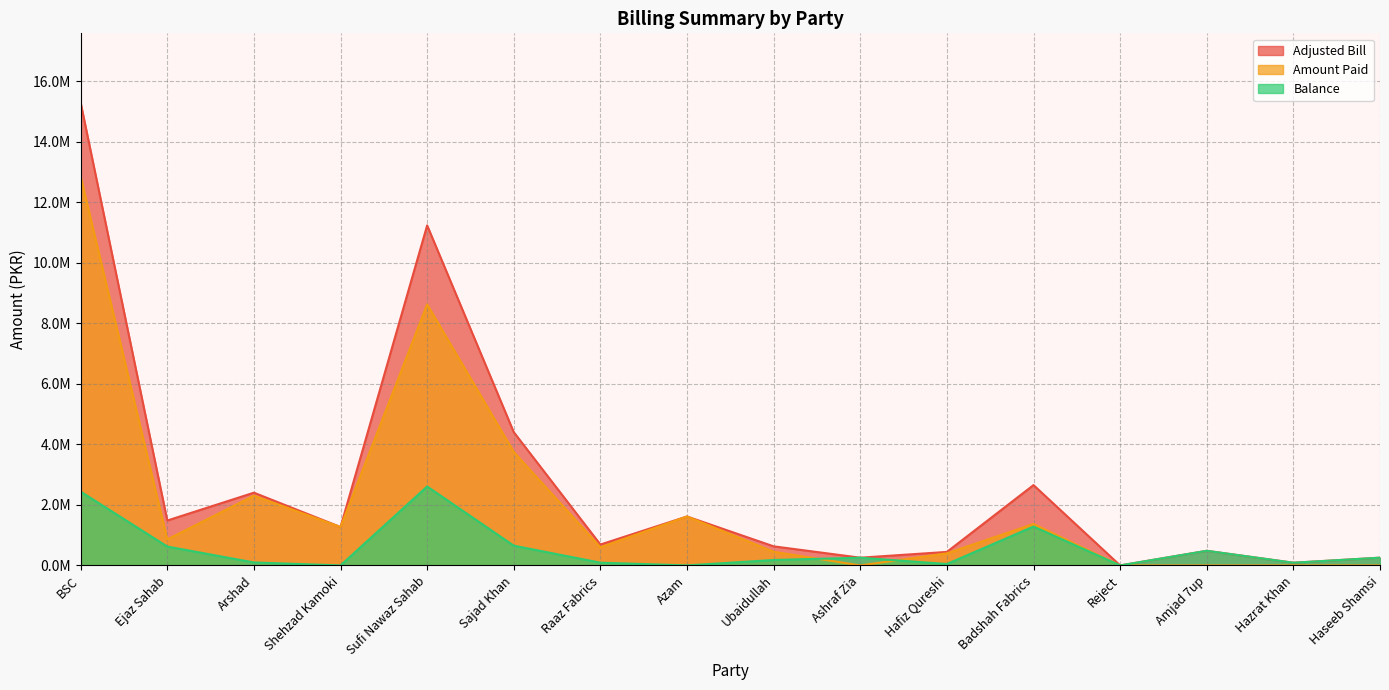

What is the spread (max minus min) of values at Badshah Fabrics?

1370000.0